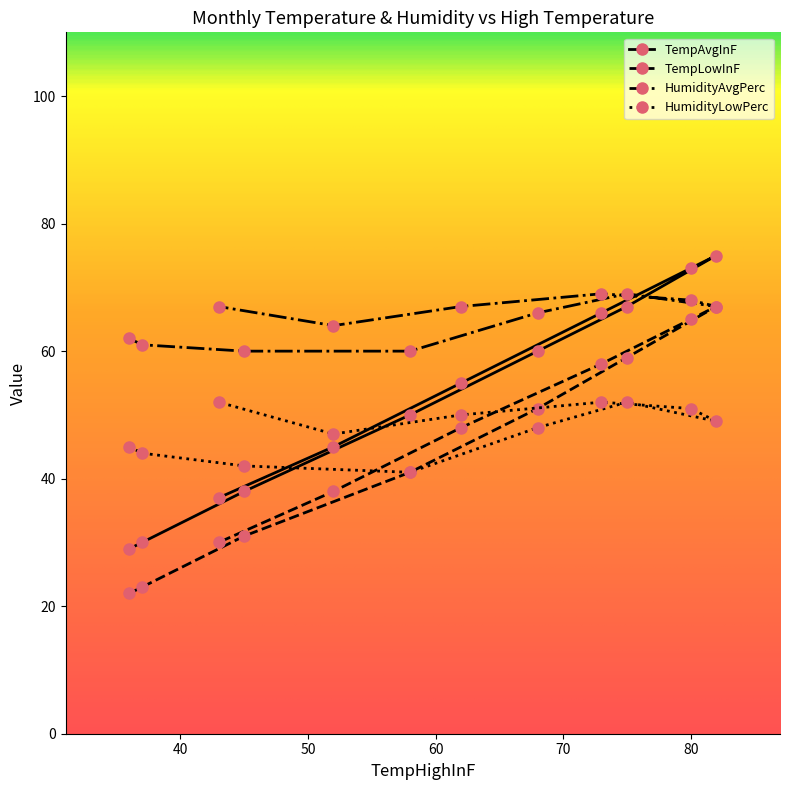

Which series has the largest range (max minus min)?

TempAvgInF